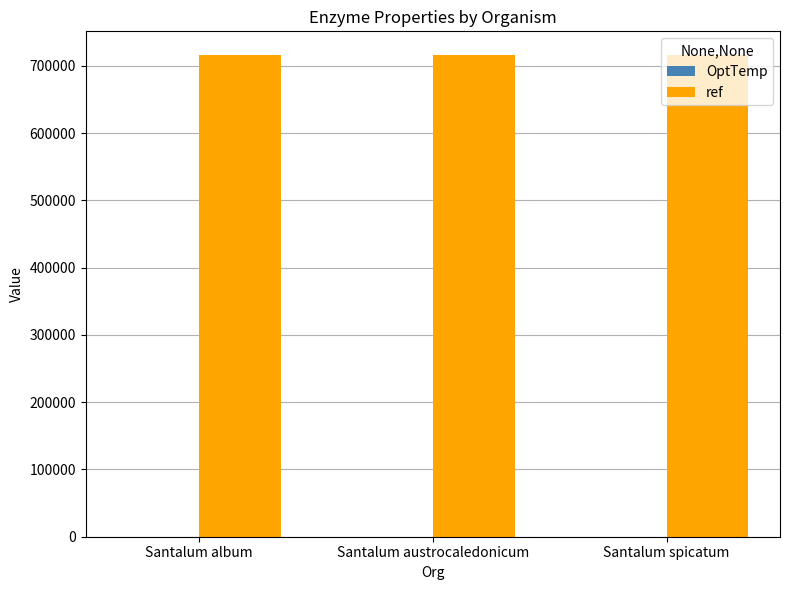

What is the maximum value for ref?

715604